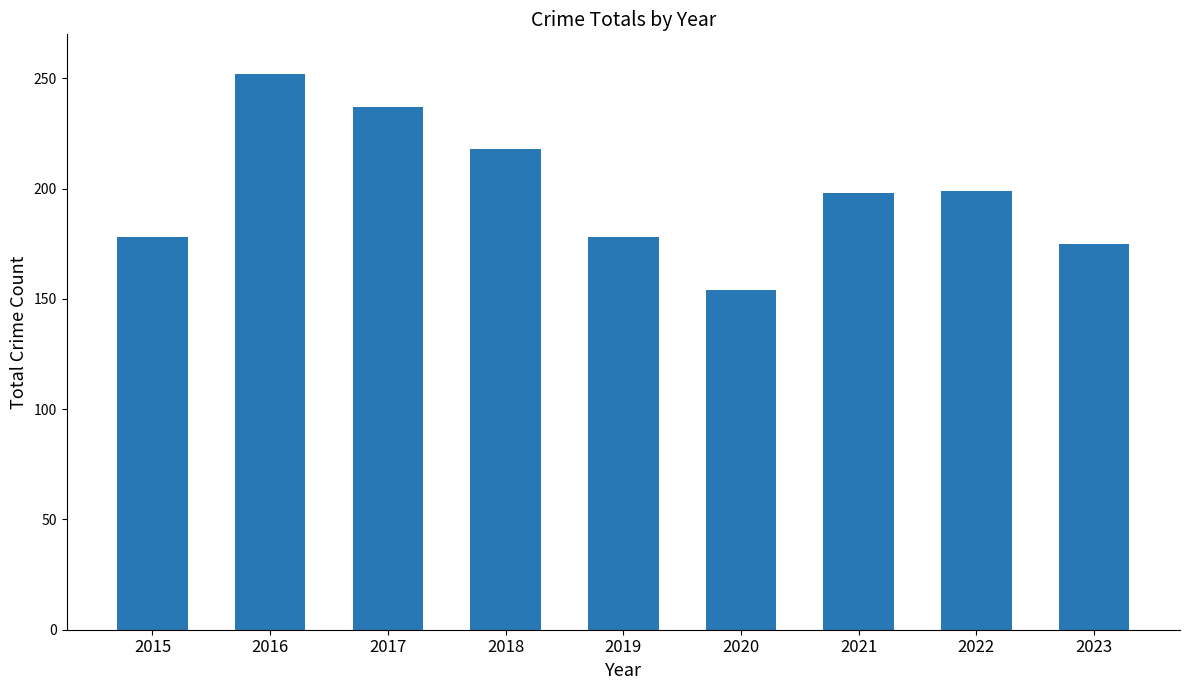

The chart shows a value of 74 at 2020. True or false?

False